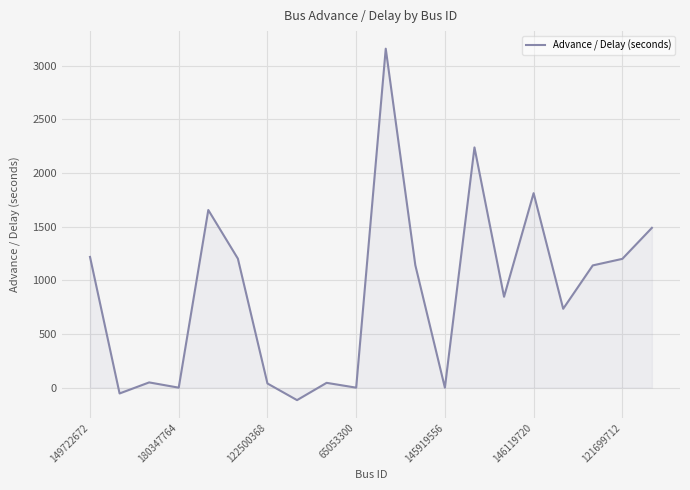

What is the smallest value displayed?

-116